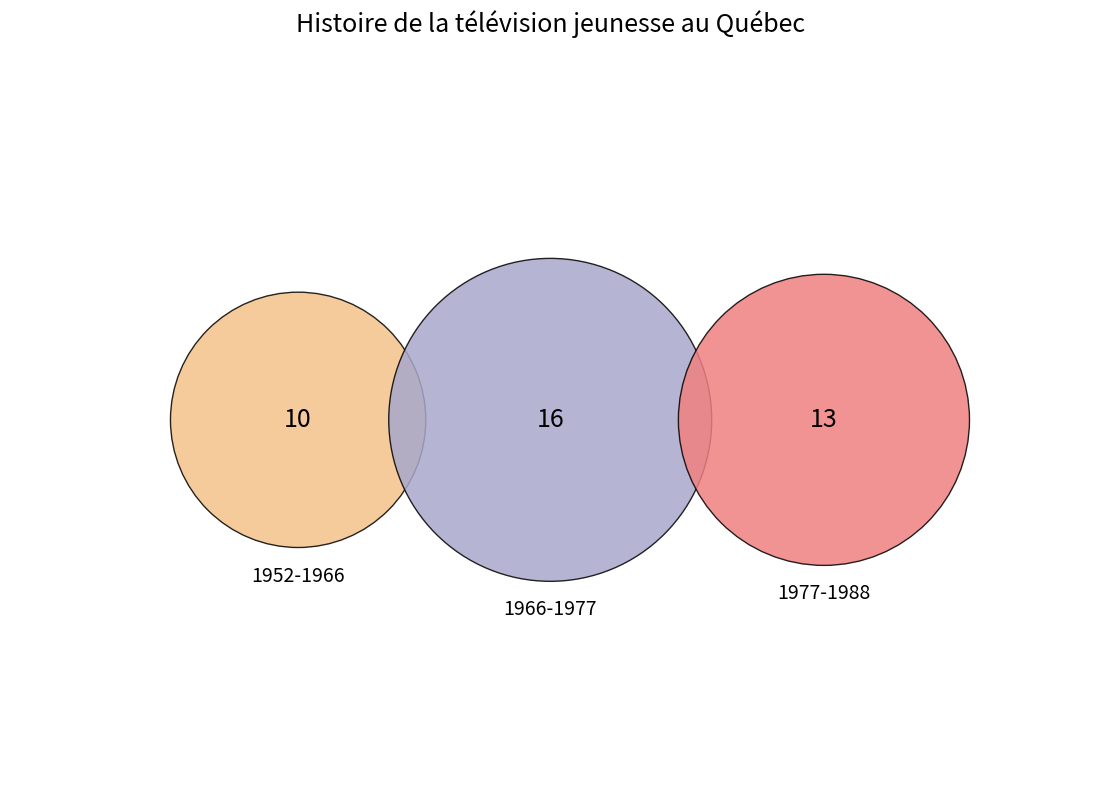

To the nearest percent, what is the average slice percentage?

33%